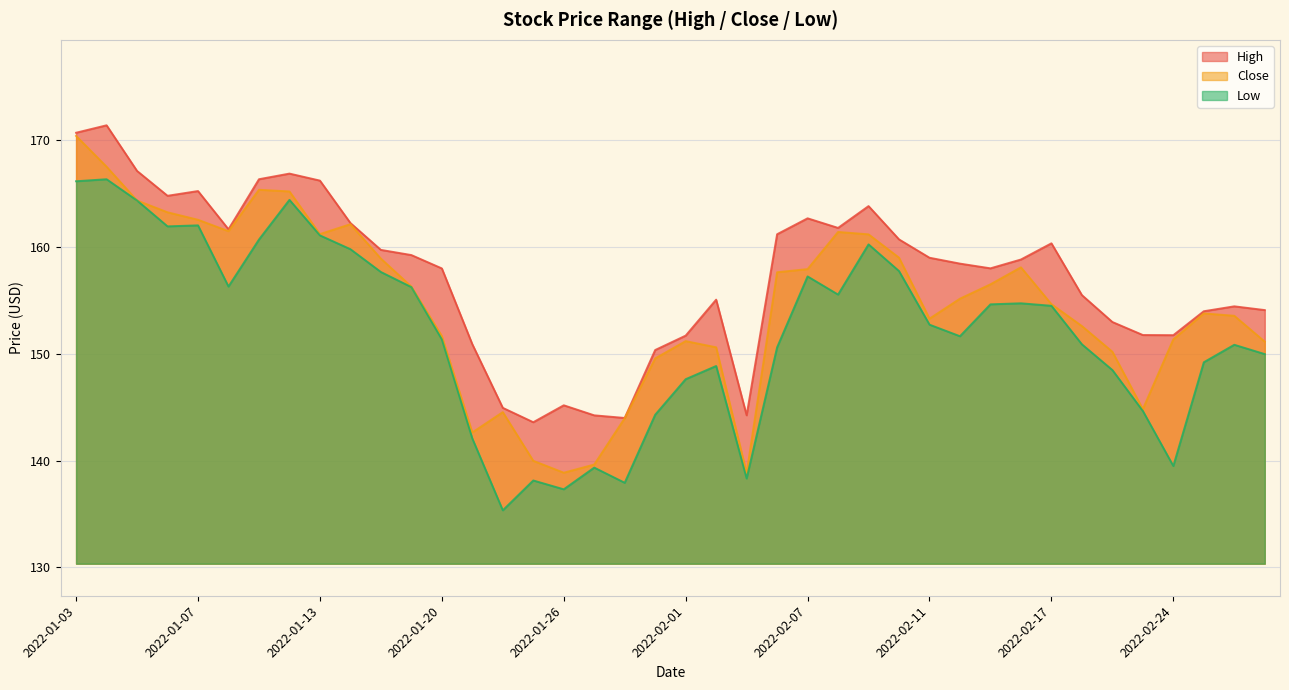

How many interior local peaks does the Low series have?

10